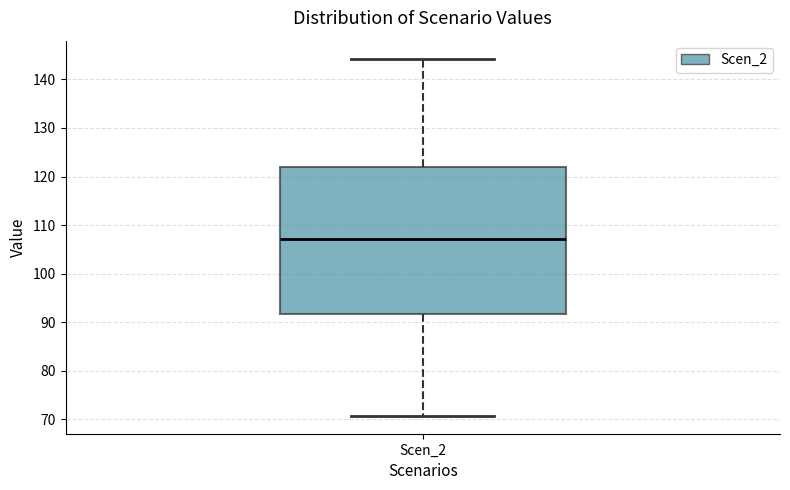

Transcribe this box plot: give where the median line is, the range the box spans, and where the two whiskers end, as read against the y-axis. The values are not printed on the chart, so give them approximately, as read against the axis.

median 107, box 92 to 122, whiskers 71 to 144